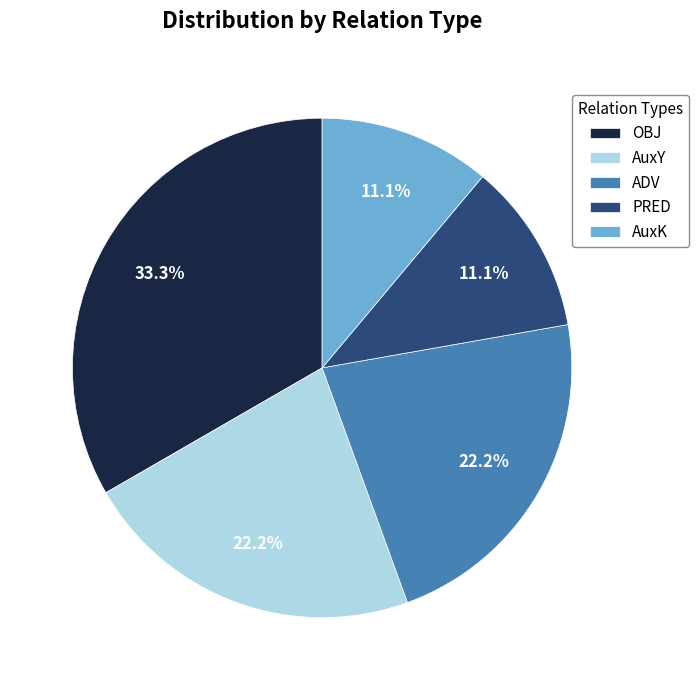

To the nearest percent, what is the combined percentage of ADV and OBJ?

56%